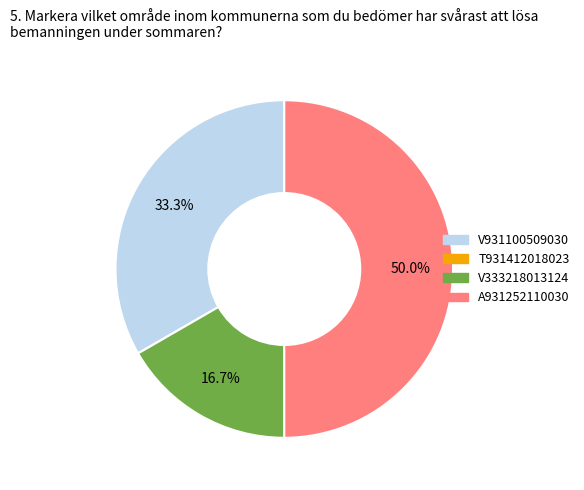

Does V333218013124 represent more than half of the total?

No